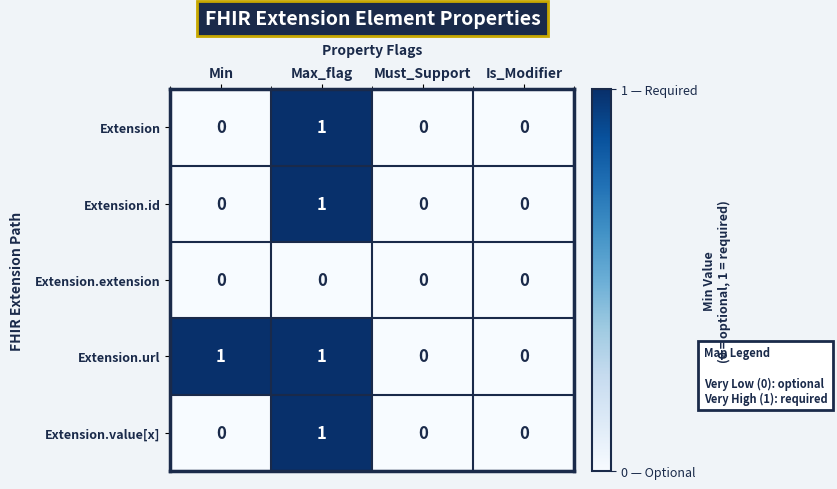

Between Min and Must_Support, which series saw the biggest shift?

Extension.url